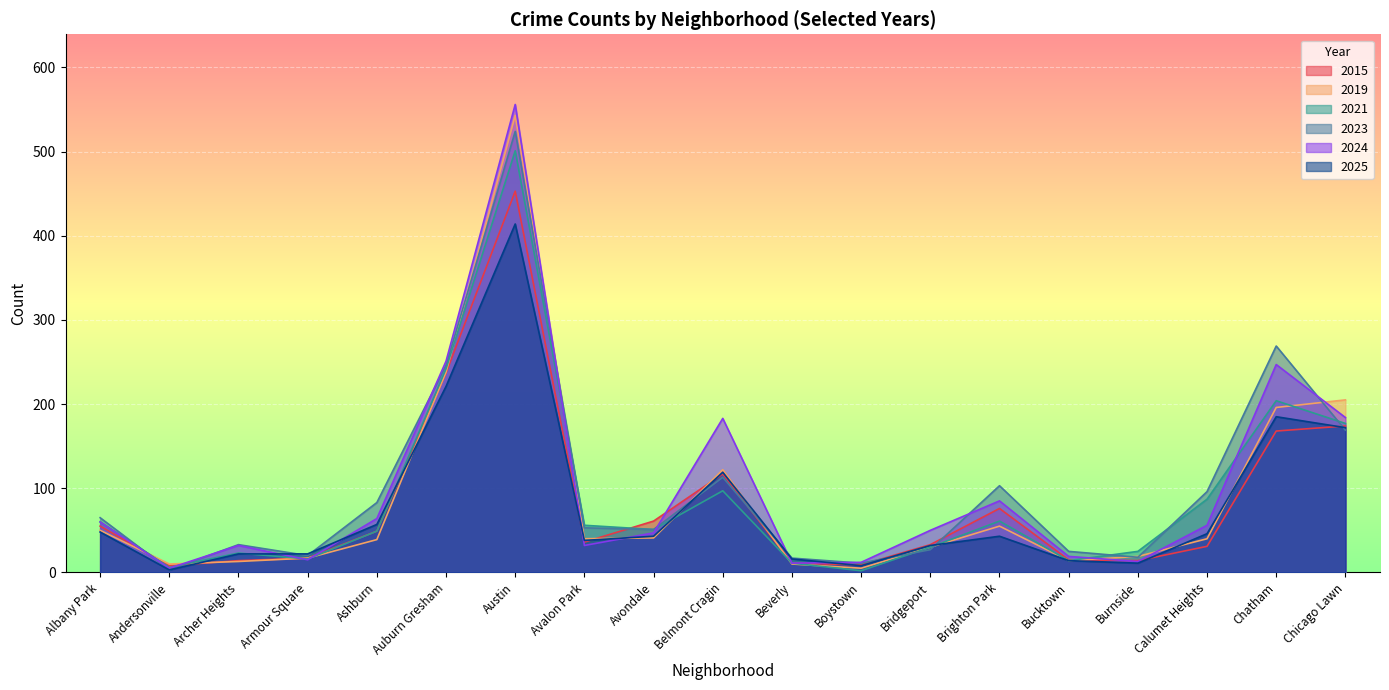

What are all the series names shown in the legend?

2015, 2019, 2021, 2023, 2024, 2025